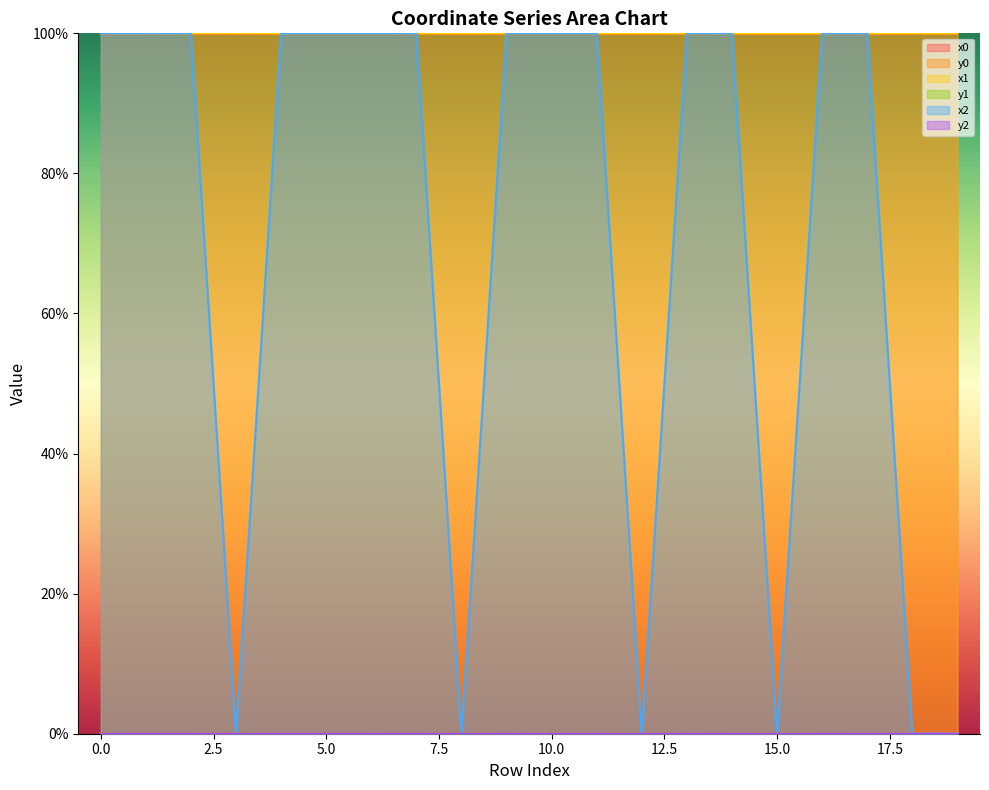

What is the greatest value displayed?

100.0